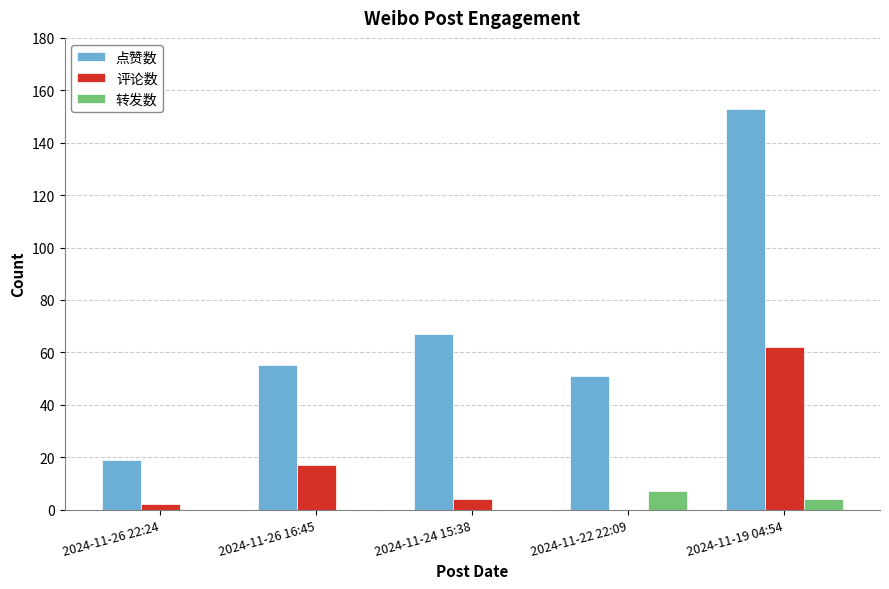

True or false: 转发数 has a value of 0 at 2024-11-26 22:24.

True